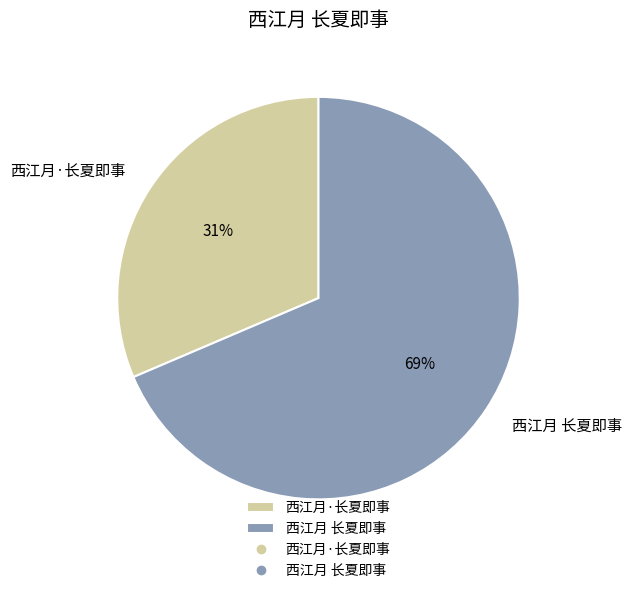

What is the smallest slice in the pie chart?

西江月·长夏即事